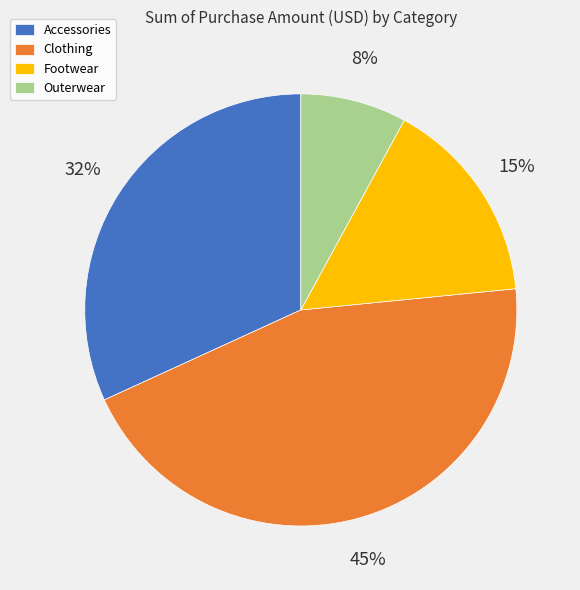

Does Clothing account for over 50% of the chart?

No